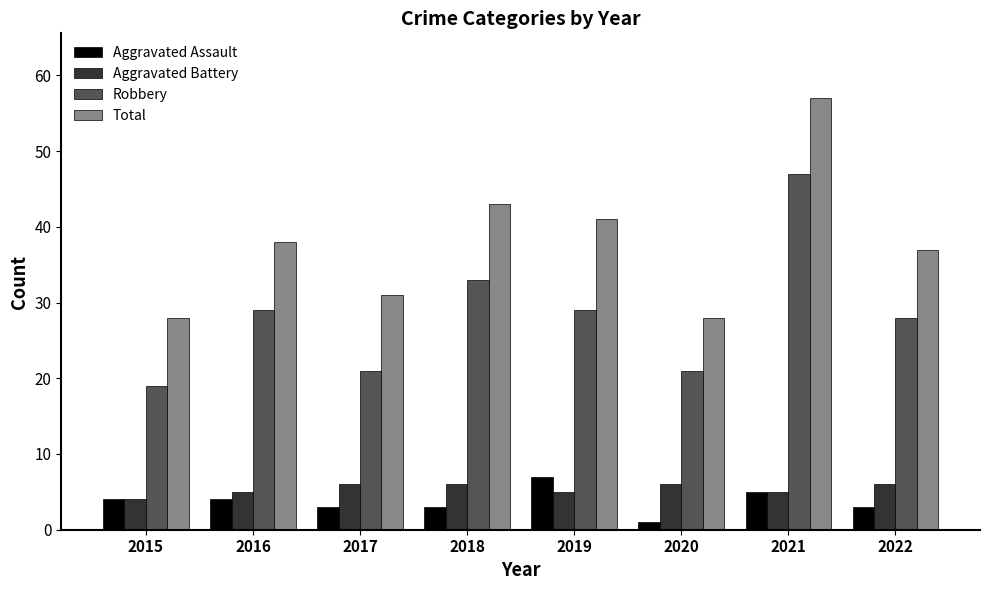

The value of Aggravated Battery at 2018 is 6. True or false?

True